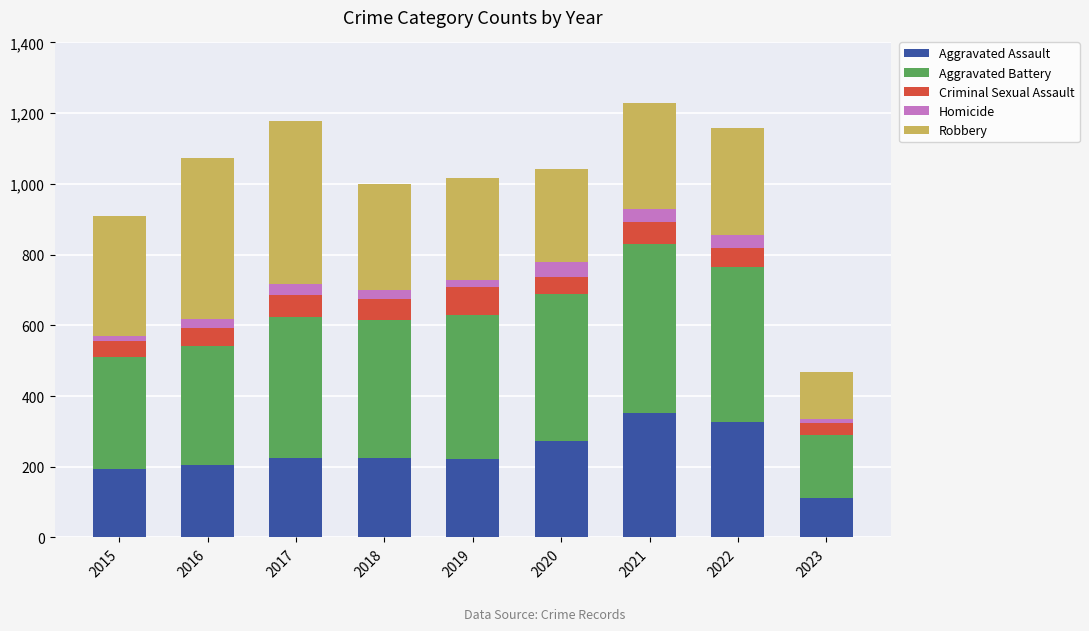

The Aggravated Assault series shows 194 at 2015. True or false?

True